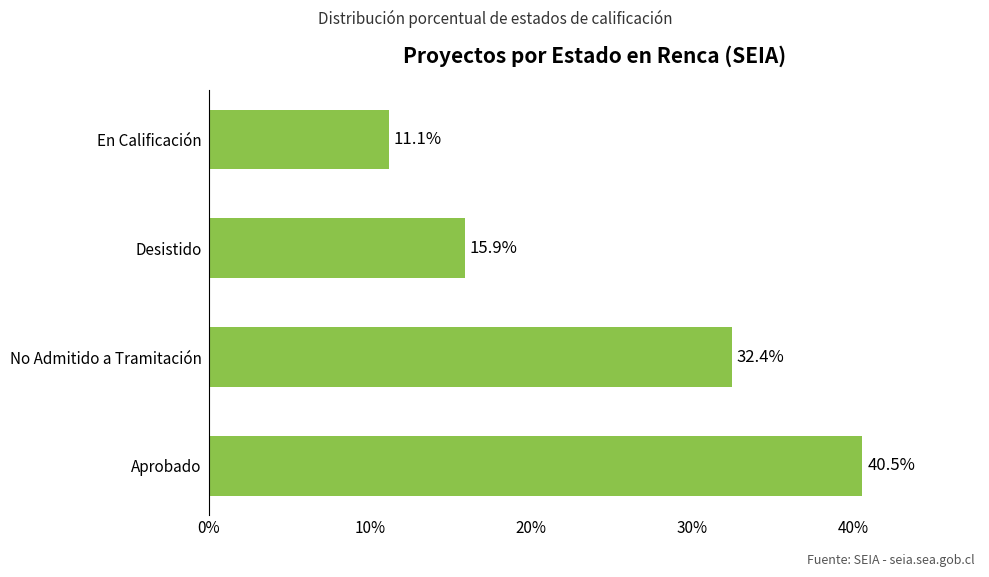

Which label corresponds to the largest value in the chart?

Aprobado